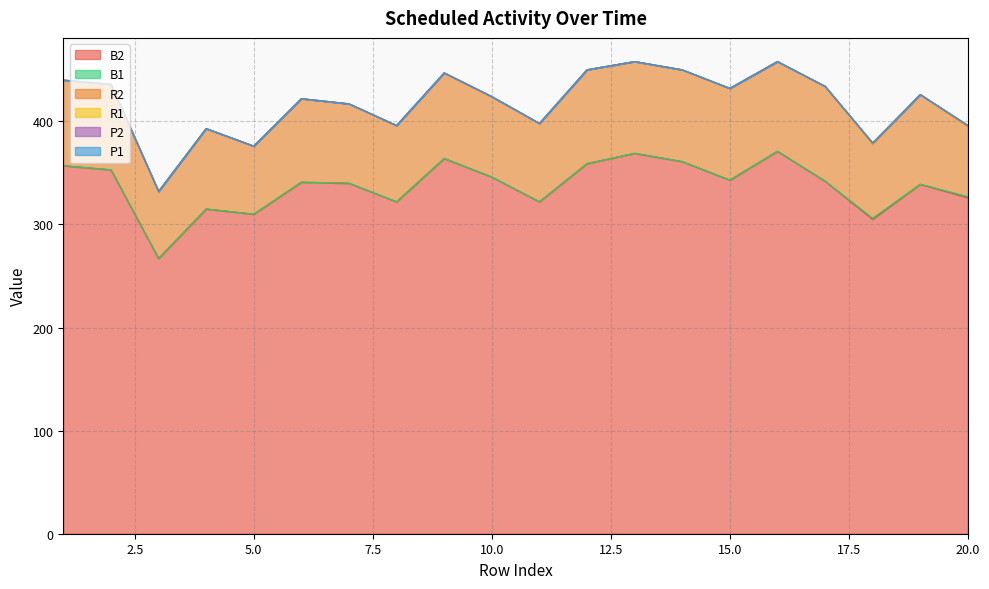

True or false: R1 has a value of 0 at 17.

False